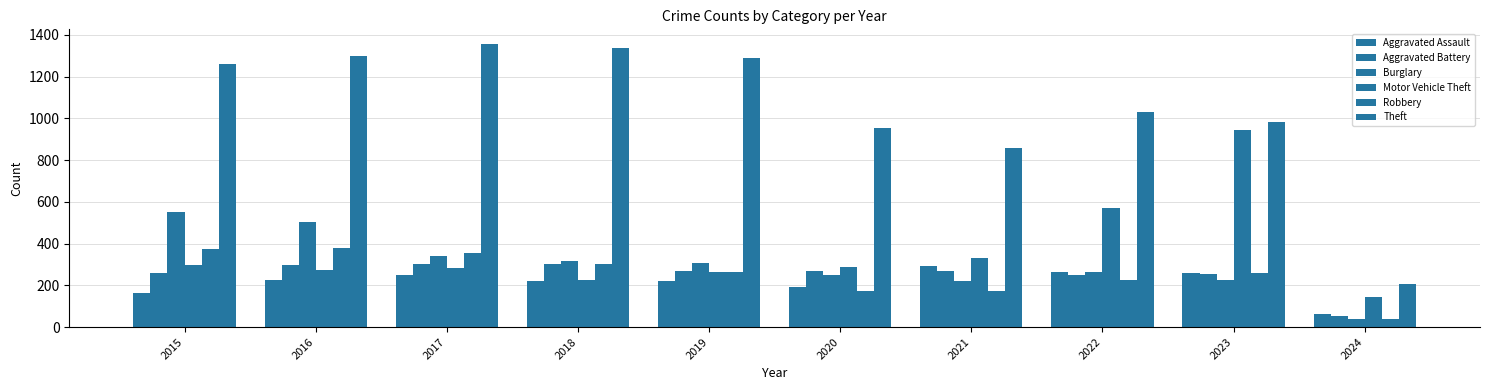

How many distinct data groups are displayed?

6